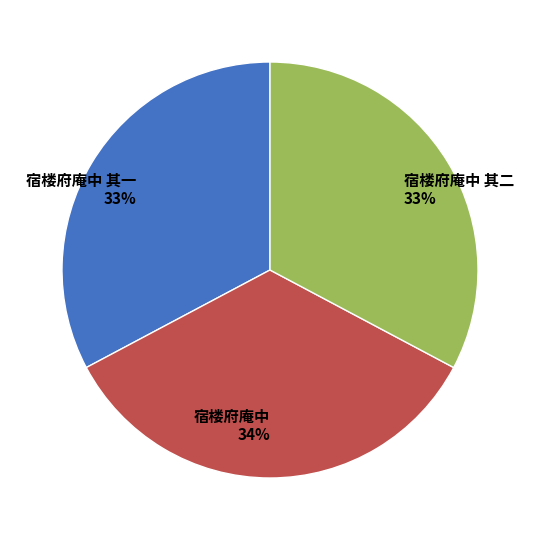

To the nearest percent, what is the average slice percentage?

33%